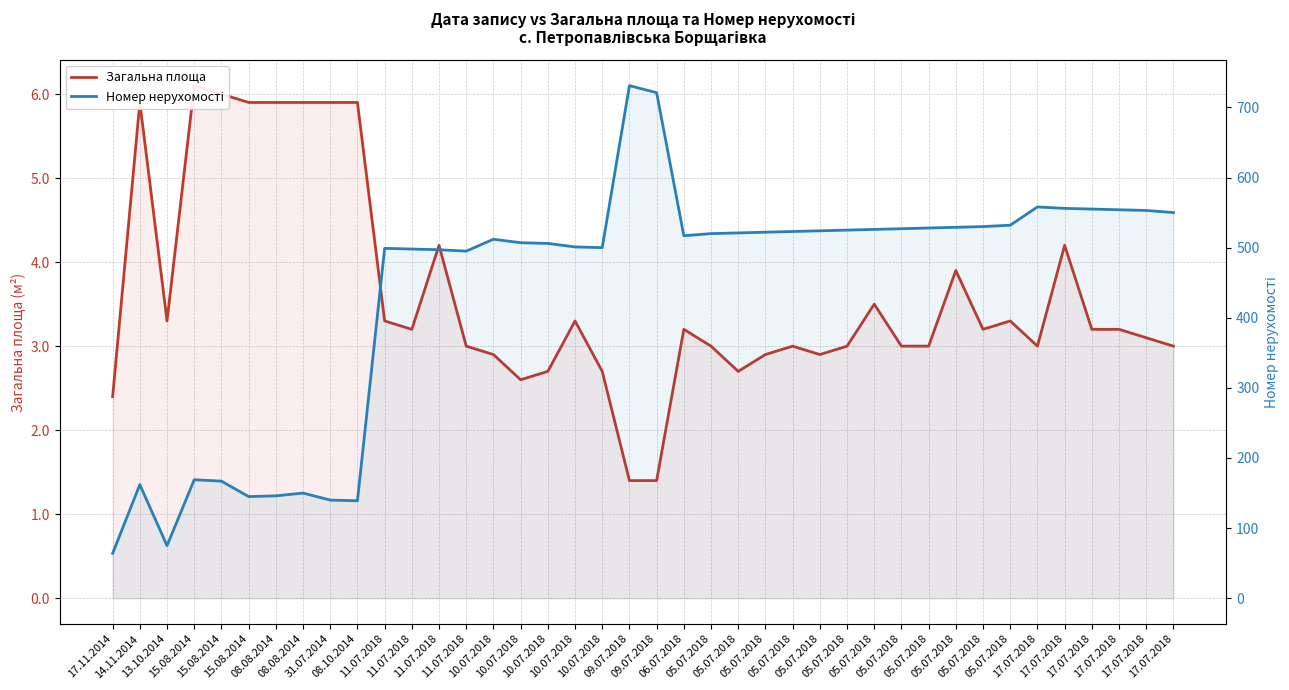

Rank the series by their average value, from highest to lowest.

Номер нерухомості, Загальна площа